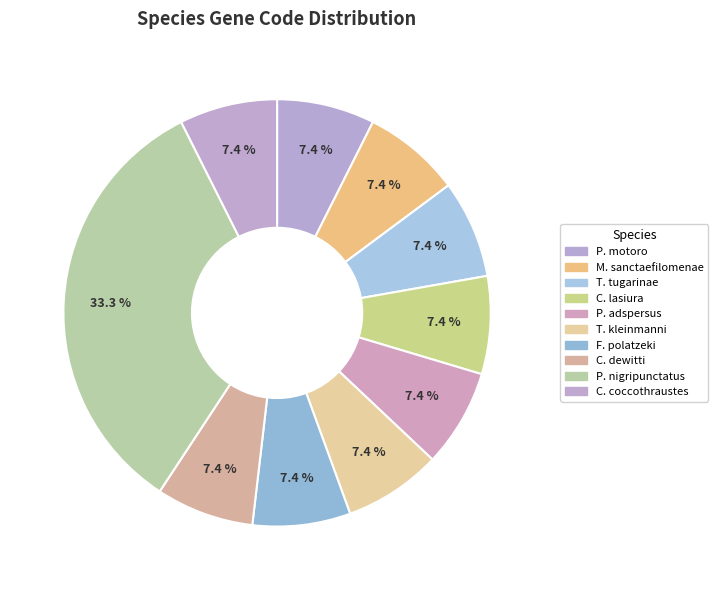

Rank the categories by value from lowest to highest.

Potamotrygon motoro, Moenkhausia sanctaefilomenae, Thymallus tugarinae, Crocidura lasiura, Paralichthys adspersus, Testudo kleinmanni, Fringilla polatzeki, Chionobathyscus dewitti, Coccothraustes coccothraustes, Parastichopus nigripunctatus